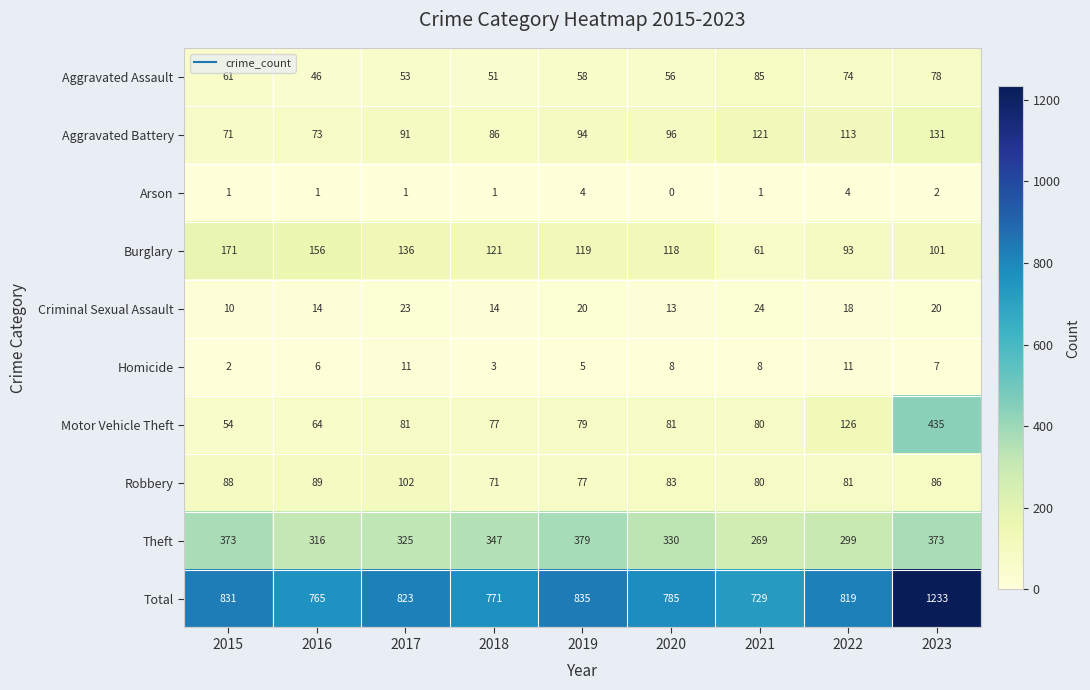

What is the sum of the Homicide values at 2015 and 2018?

5